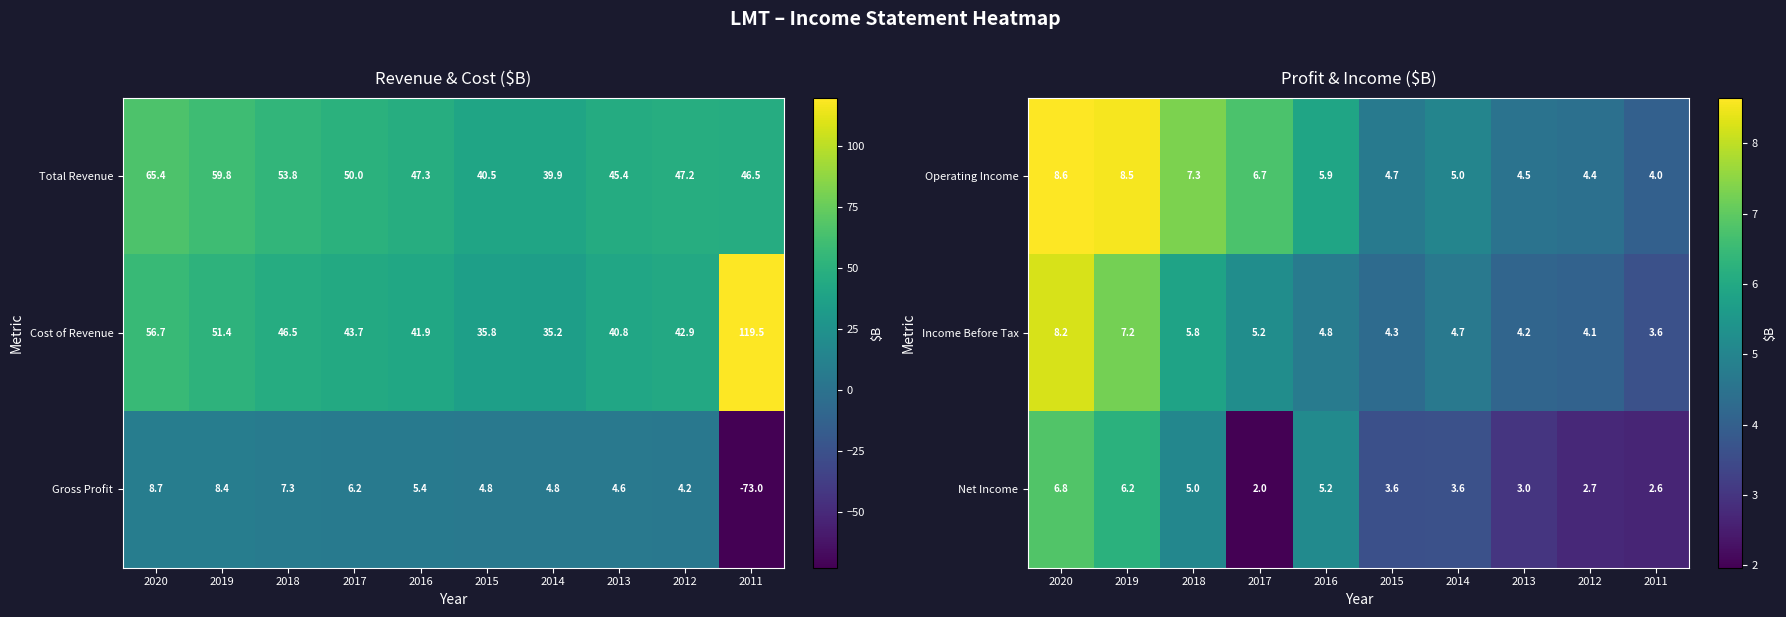

How many data points in Operating Income are less than 5?

4